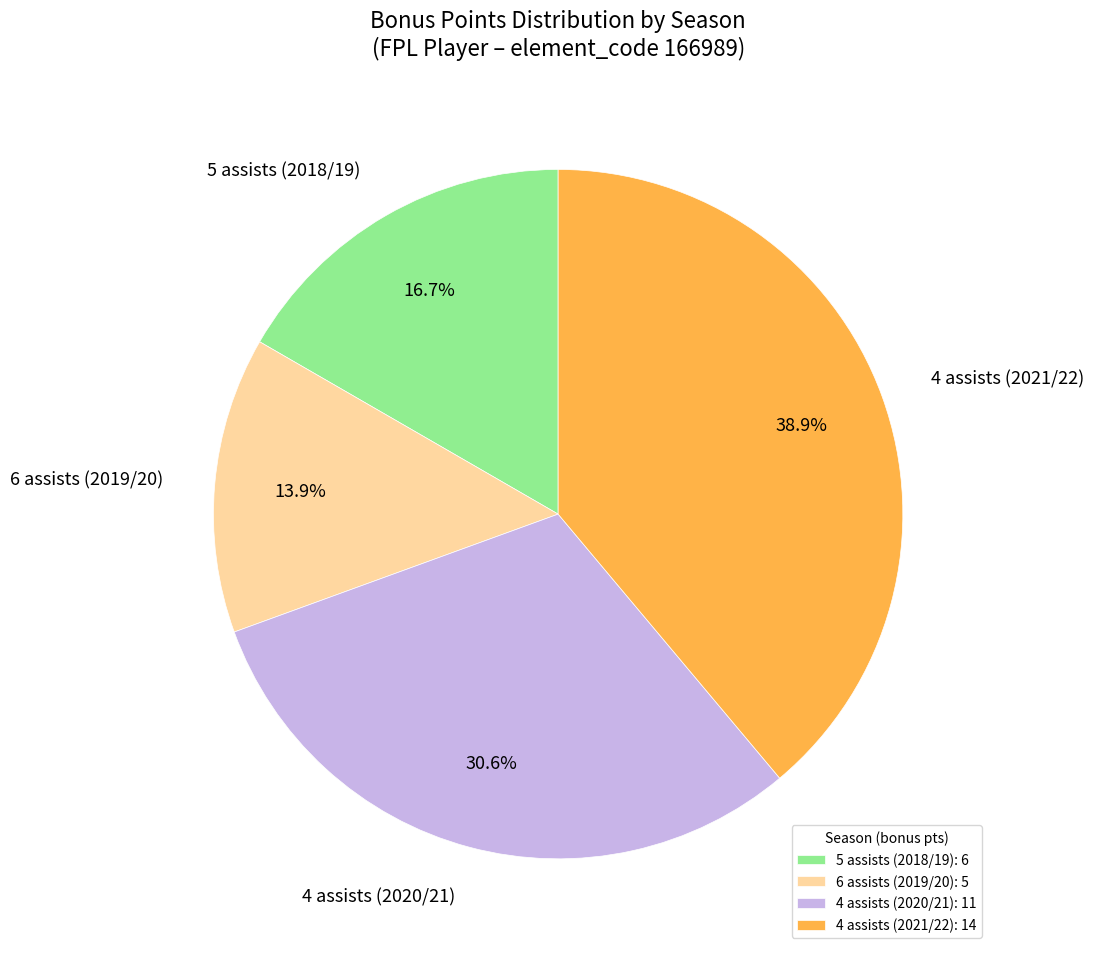

To the nearest percent, what is the difference between the 4 assists (2020/21) and 4 assists (2021/22) slice percentages?

8%